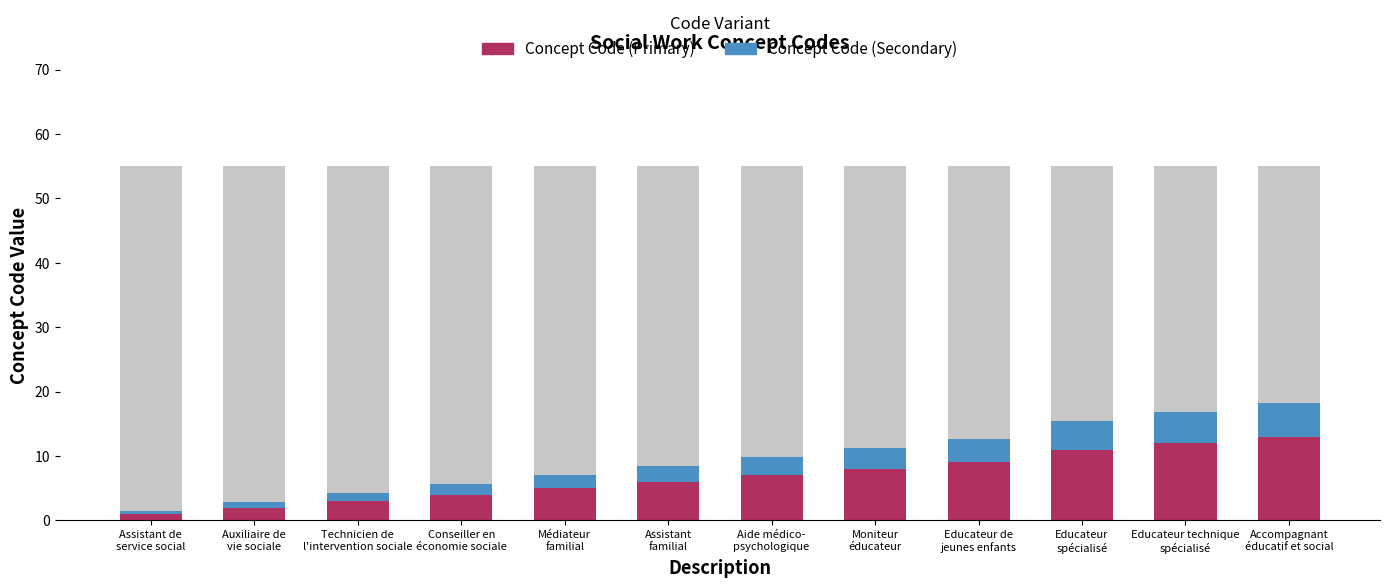

The Concept Code (Secondary) series shows 1.2 at Technicien de
l'intervention sociale. True or false?

True